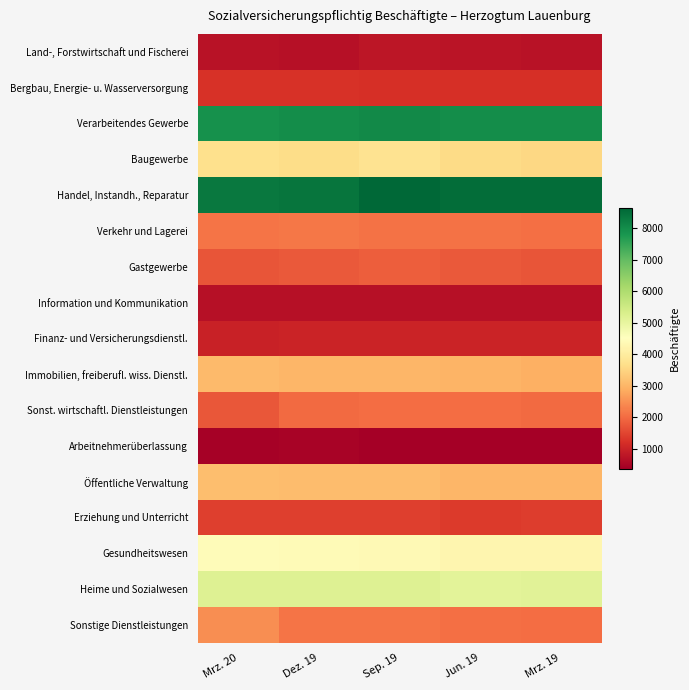

Which category has the highest value across all series?

Sep. 19